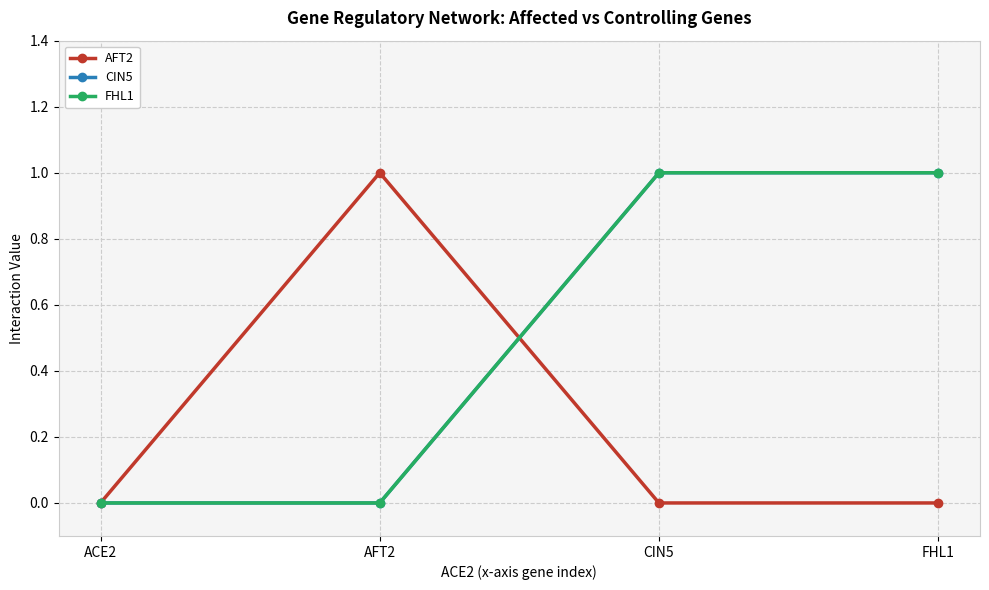

At how many categories does at least one series exceed 0?

3